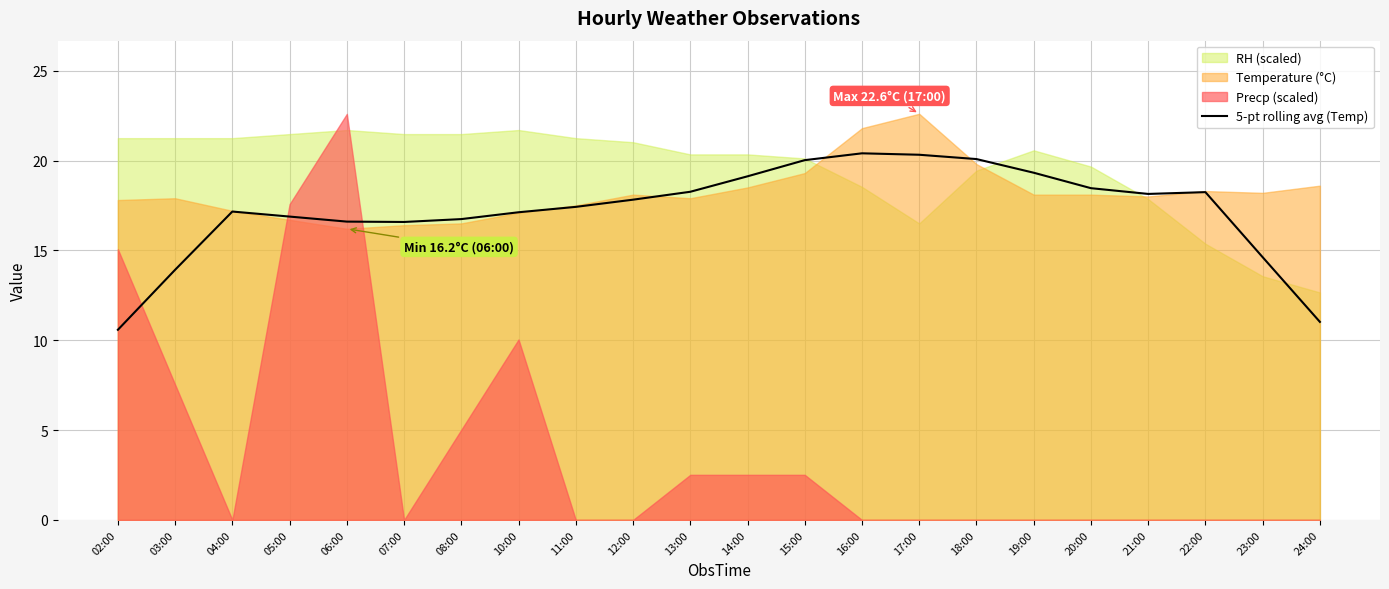

Where is 5-pt rolling avg (Temp) nearest to the value 15?

23:00